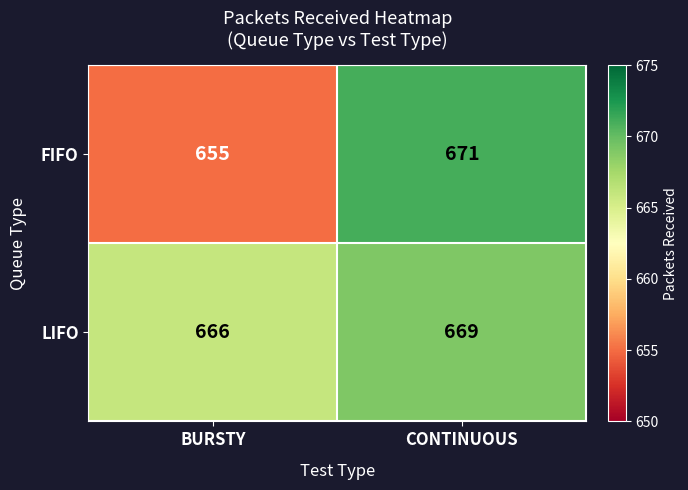

What is the sum of the LIFO values at CONTINUOUS and BURSTY?

1335